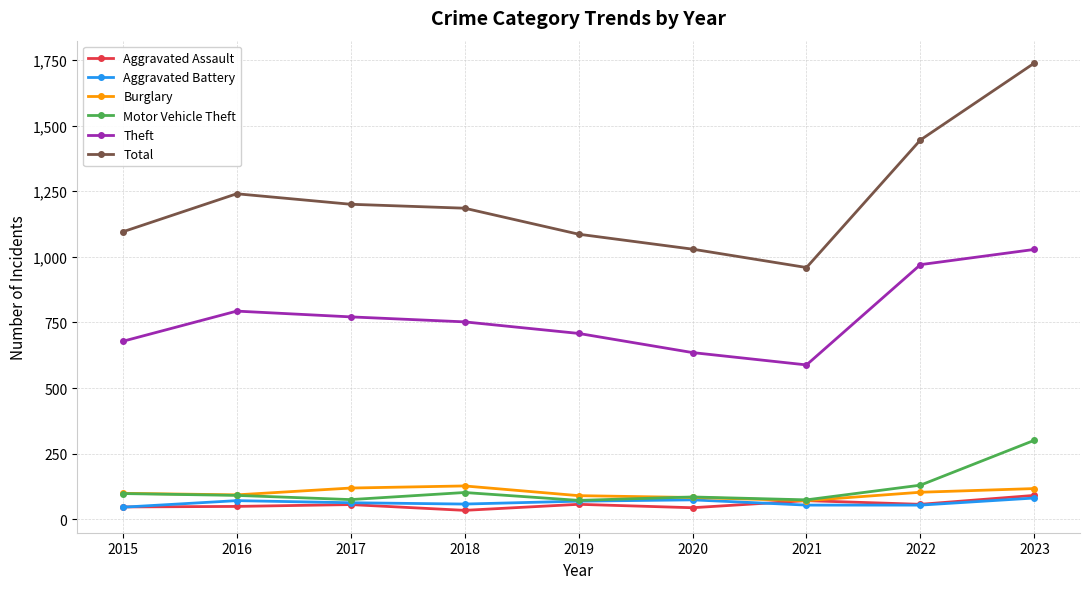

The value of Motor Vehicle Theft at 2022 is 42. True or false?

False